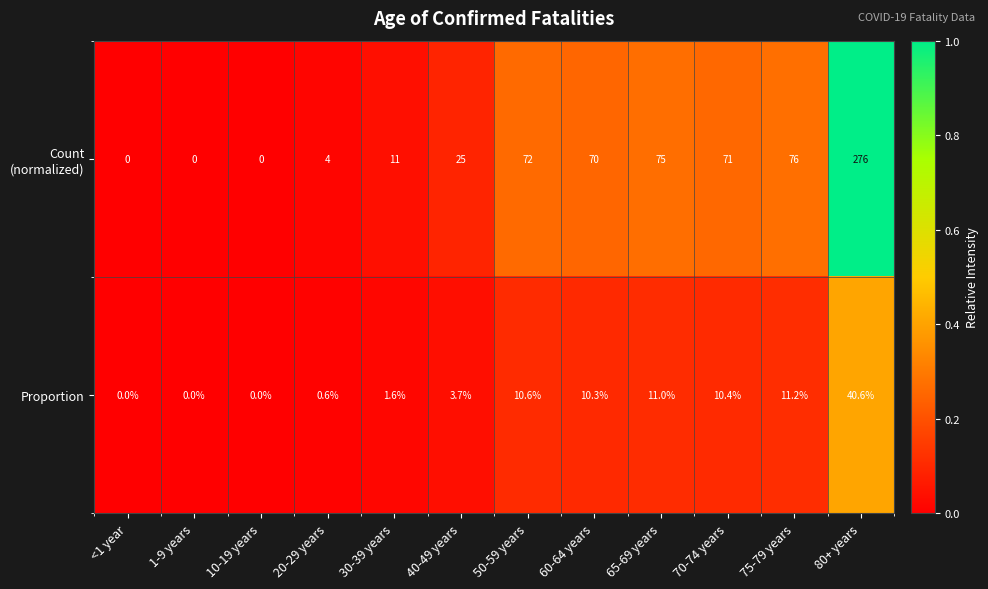

At which category does the chart reach its peak across all series?

80+ years